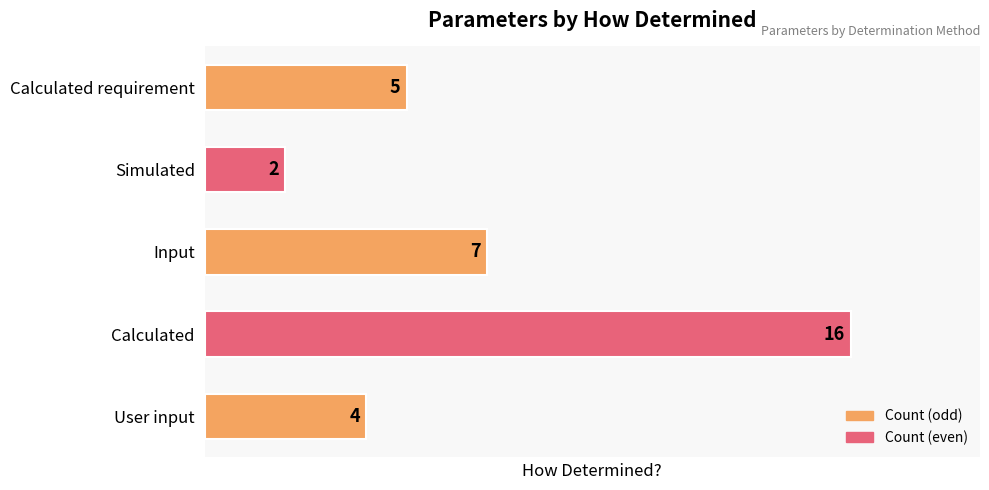

Does the chart contain any negative values?

No